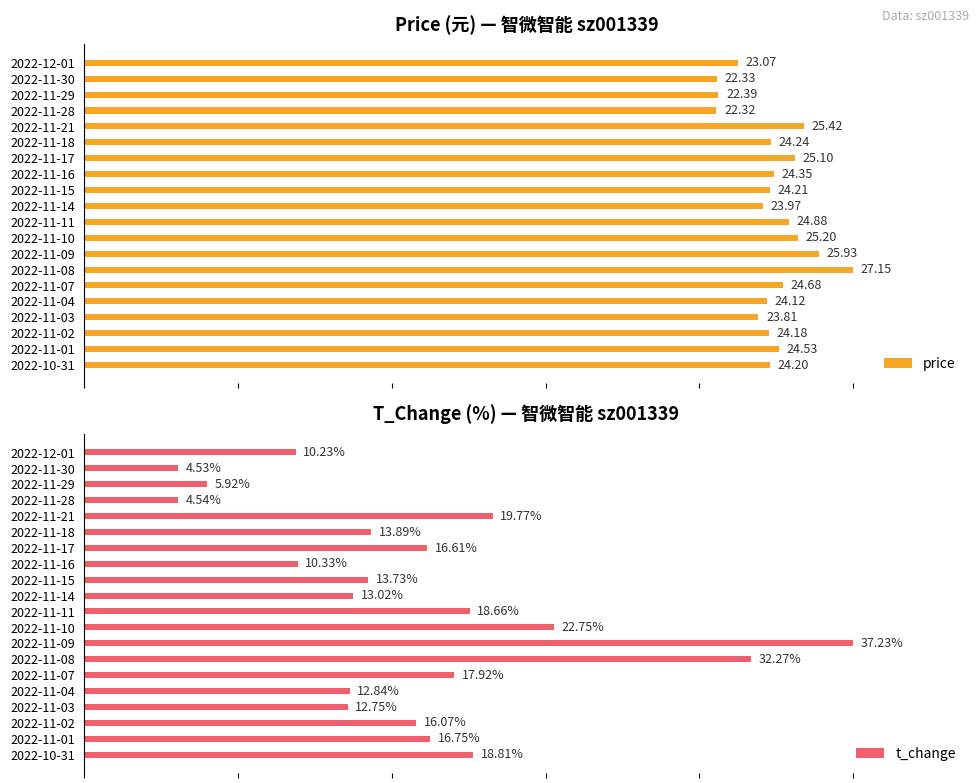

The t_change series shows 0.1 at 2022-10-31. True or false?

False